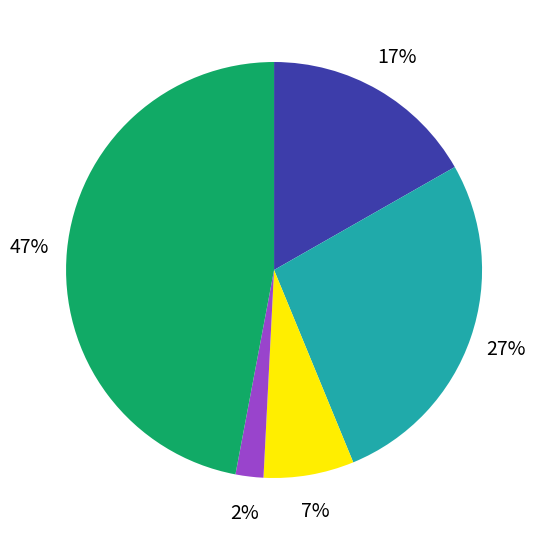

Does any single category account for the majority?

No